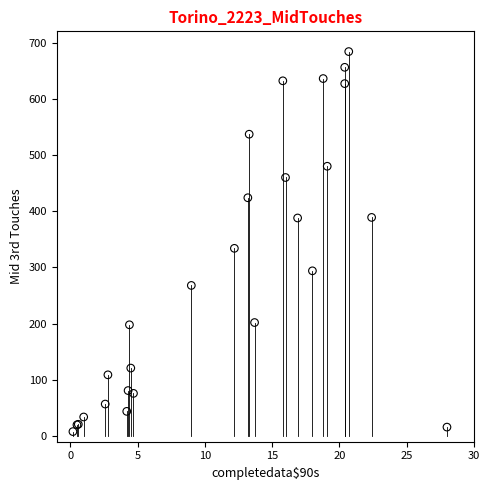

What Y value in the scatter plot is closest to 346?

334